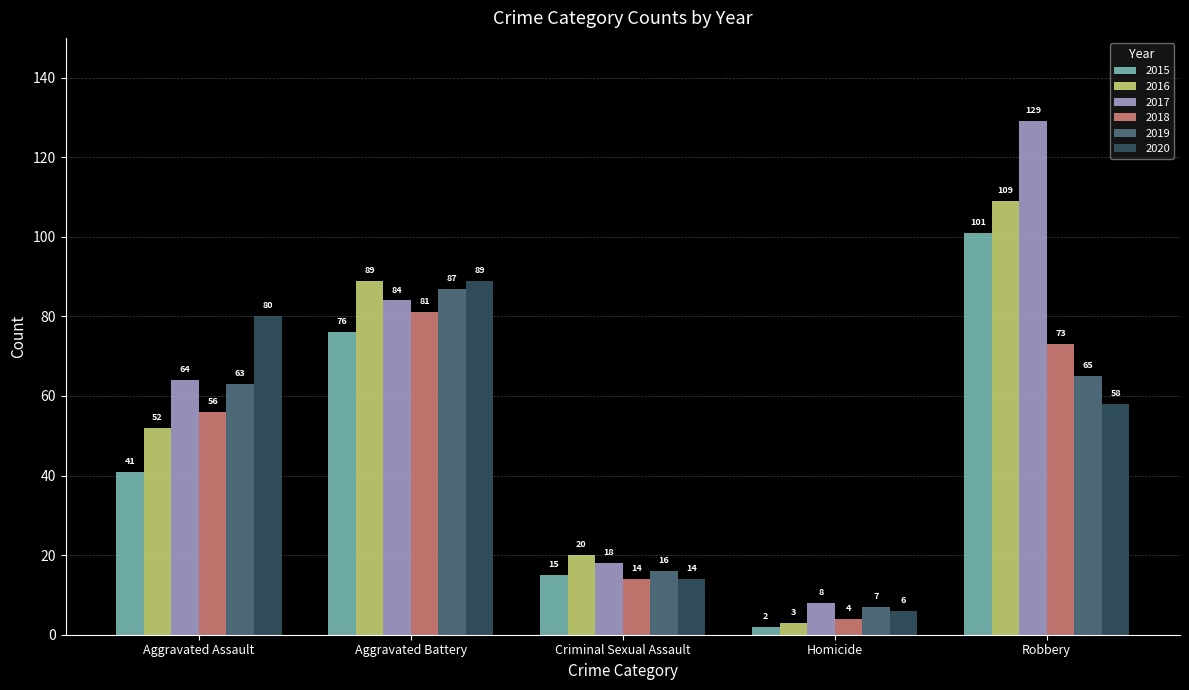

Reading left to right, transcribe all the data shown in this chart.

2015: 41	76	15	2	101
2016: 52	89	20	3	109
2017: 64	84	18	8	129
2018: 56	81	14	4	73
2019: 63	87	16	7	65
2020: 80	89	14	6	58